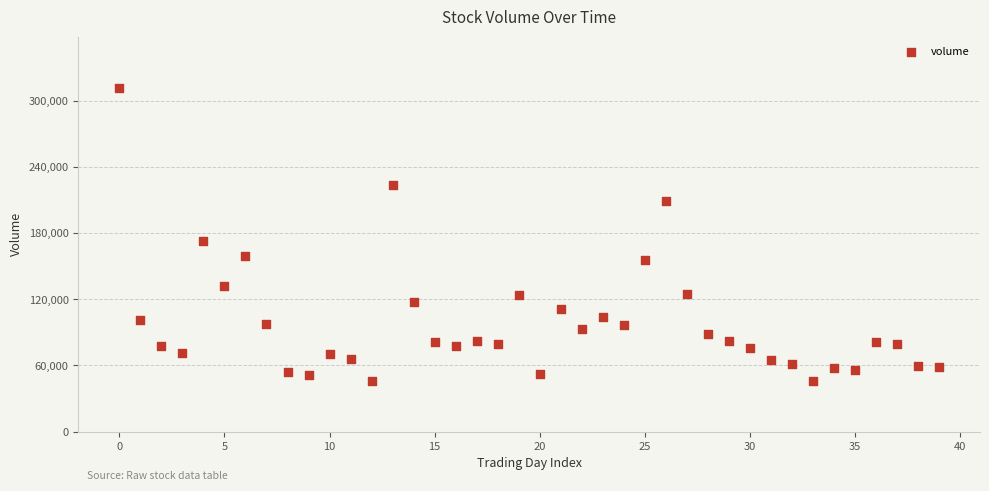

What is the range of Y values (max minus min)?

265917